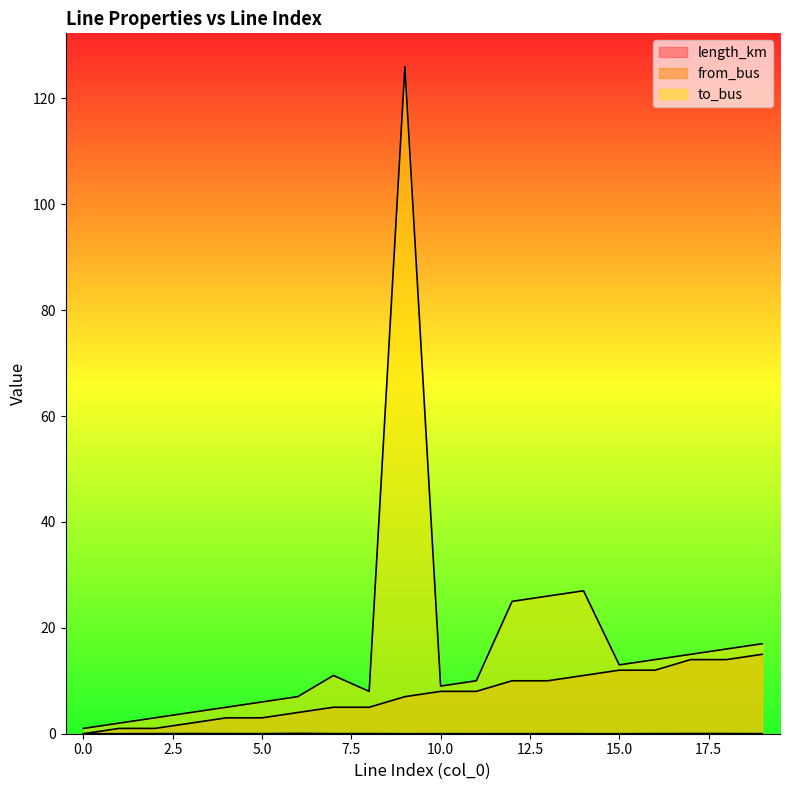

Does the chart have visible grid lines?

No